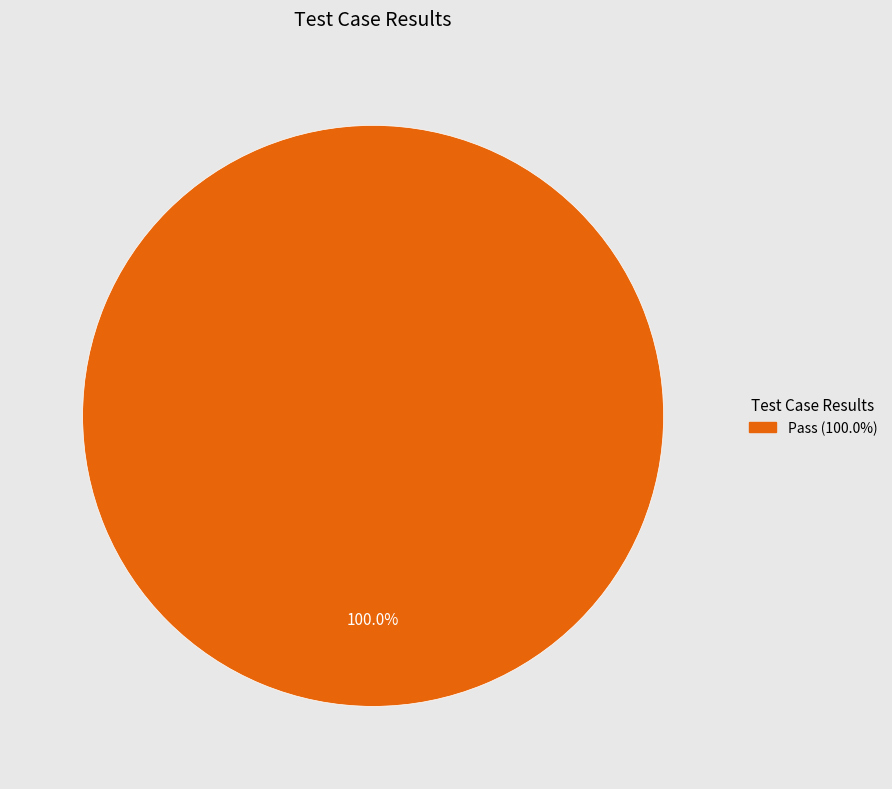

Does any single category account for the majority?

Yes